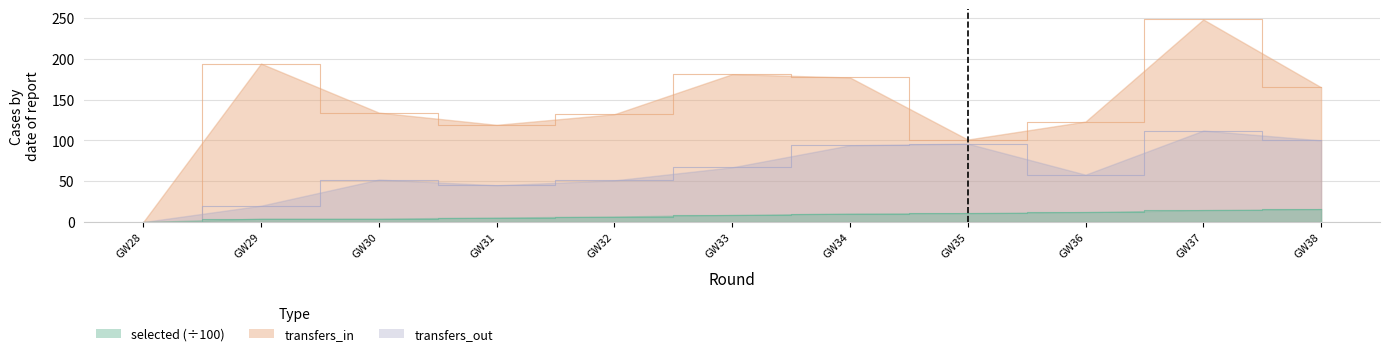

What is the difference between the maximum and second lowest values in the selected series?

11.6